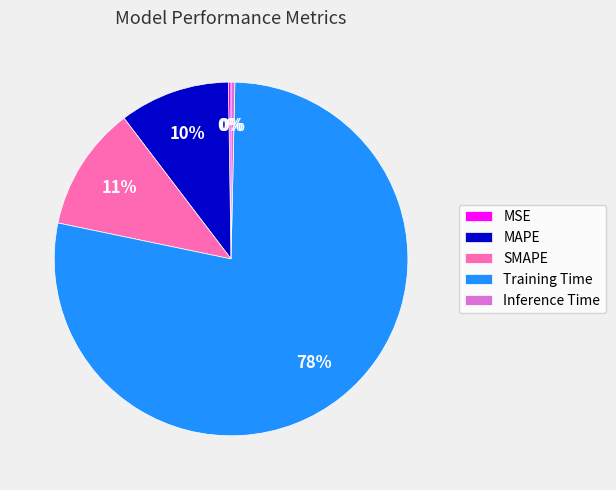

True or false: Inference Time accounts for 0% of the total.

True